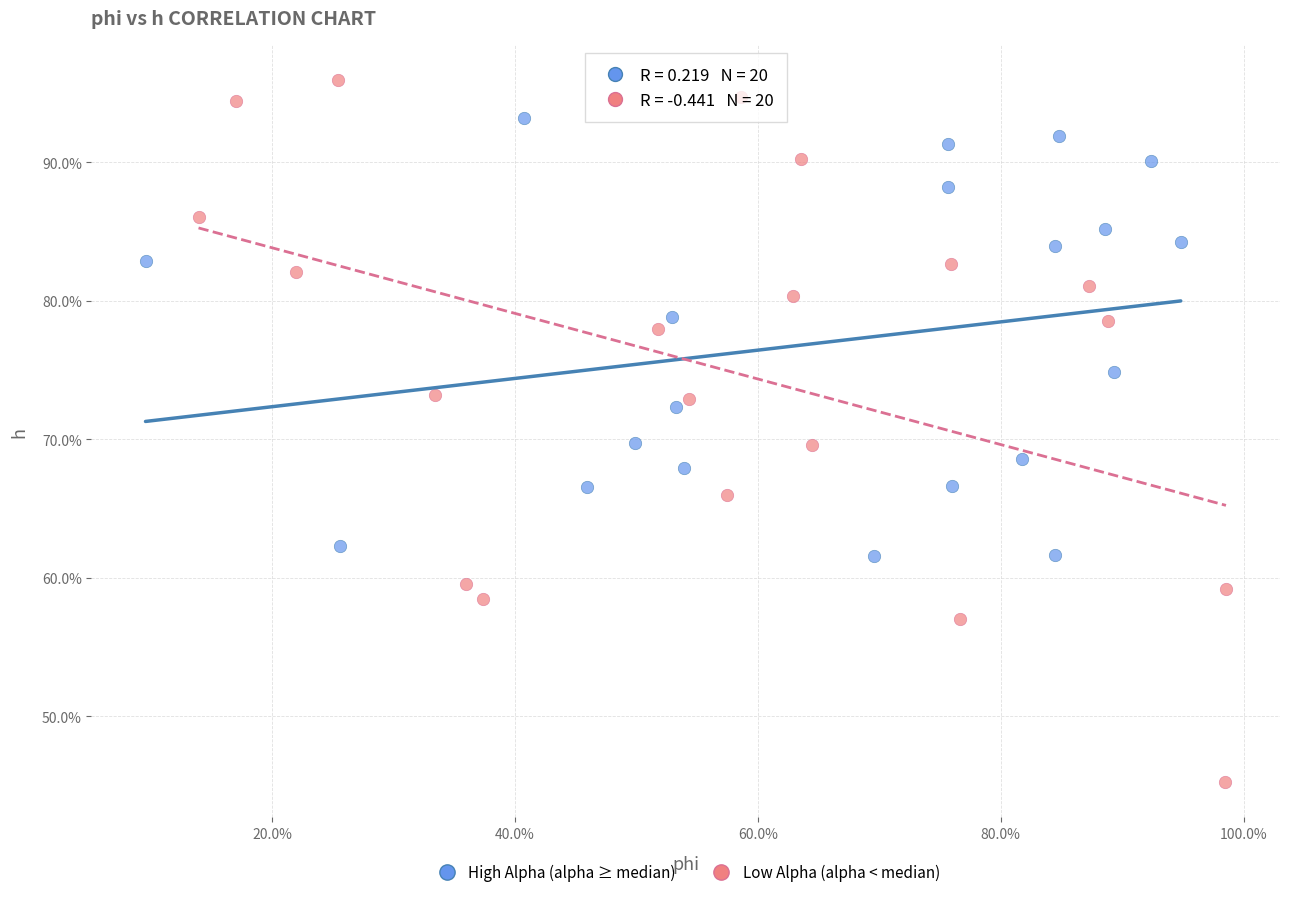

Which series contains the highest Y value?

Low Alpha (alpha < median)